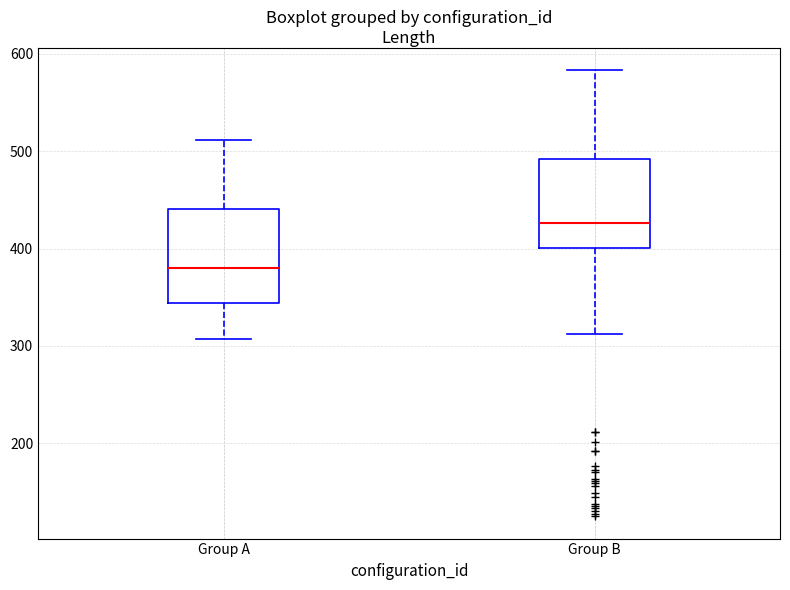

Reading left to right, read every box against the y-axis: the position of its median line, the range the box covers, and the ends of its whiskers. The values are not printed on the chart, so give them approximately, as read against the axis.

Group A: median 380, box 340 to 440, whiskers 310 to 510
Group B: median 430, box 400 to 490, whiskers 310 to 580